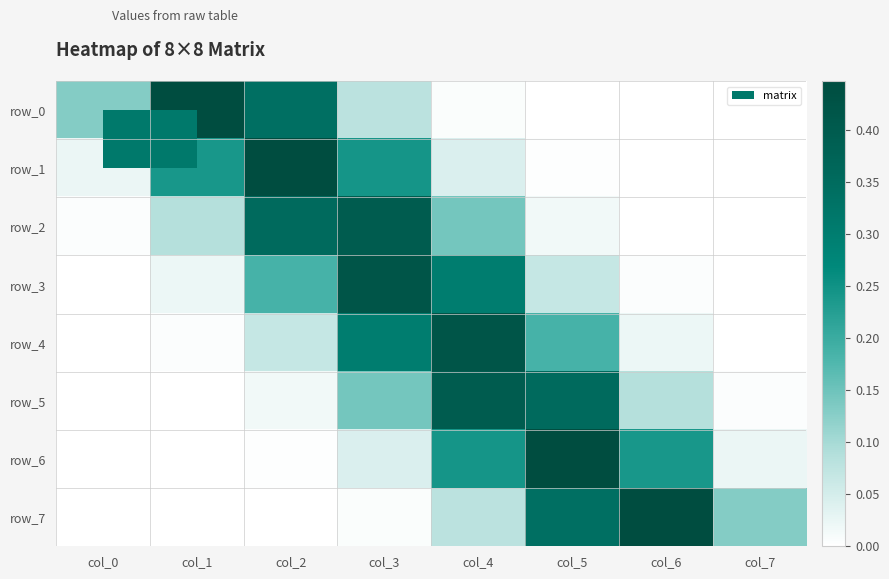

Reading left to right, extract all data points from this chart.

row_0: col_0=0.1	col_1=0.4	col_2=0.3	col_3=0.1	col_4=0.0	col_5=0.0	col_6=0.0	col_7=0.0
row_1: col_0=0.0	col_1=0.2	col_2=0.4	col_3=0.2	col_4=0.0	col_5=0.0	col_6=0.0	col_7=0.0
row_2: col_0=0.0	col_1=0.1	col_2=0.4	col_3=0.4	col_4=0.1	col_5=0.0	col_6=0.0	col_7=0.0
row_3: col_0=0.0	col_1=0.0	col_2=0.2	col_3=0.4	col_4=0.3	col_5=0.1	col_6=0.0	col_7=0.0
row_4: col_0=0.0	col_1=0.0	col_2=0.1	col_3=0.3	col_4=0.4	col_5=0.2	col_6=0.0	col_7=0.0
row_5: col_0=0.0	col_1=0.0	col_2=0.0	col_3=0.1	col_4=0.4	col_5=0.4	col_6=0.1	col_7=0.0
row_6: col_0=0.0	col_1=0.0	col_2=0.0	col_3=0.0	col_4=0.2	col_5=0.4	col_6=0.2	col_7=0.0
row_7: col_0=0.0	col_1=0.0	col_2=0.0	col_3=0.0	col_4=0.1	col_5=0.3	col_6=0.4	col_7=0.1